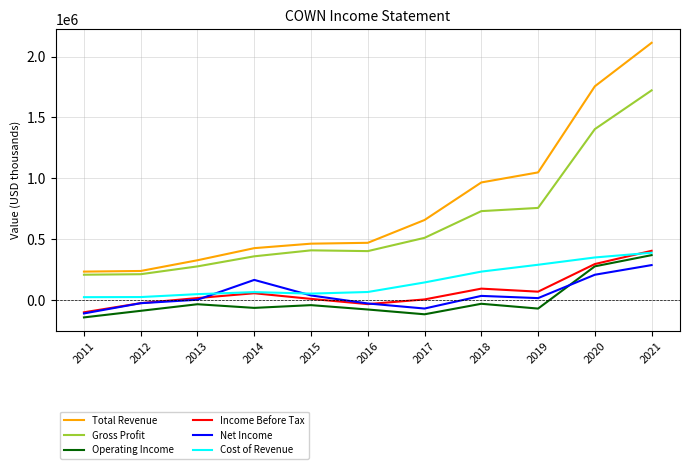

What is the minimum value for Gross Profit?

209800